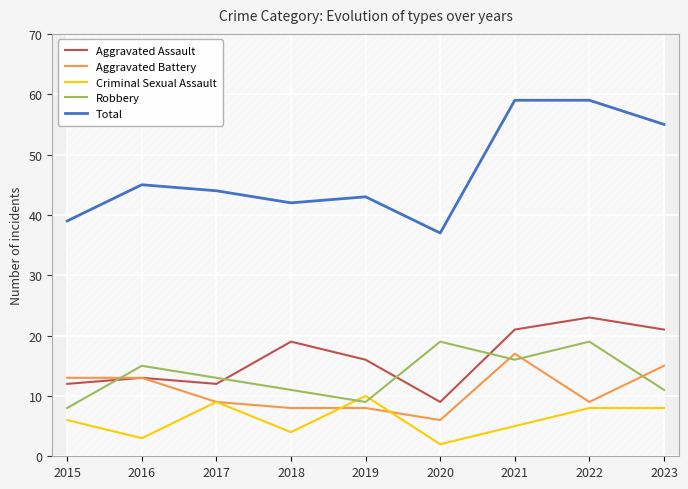

What is the value of the Robbery point at the 6th from the left?

19